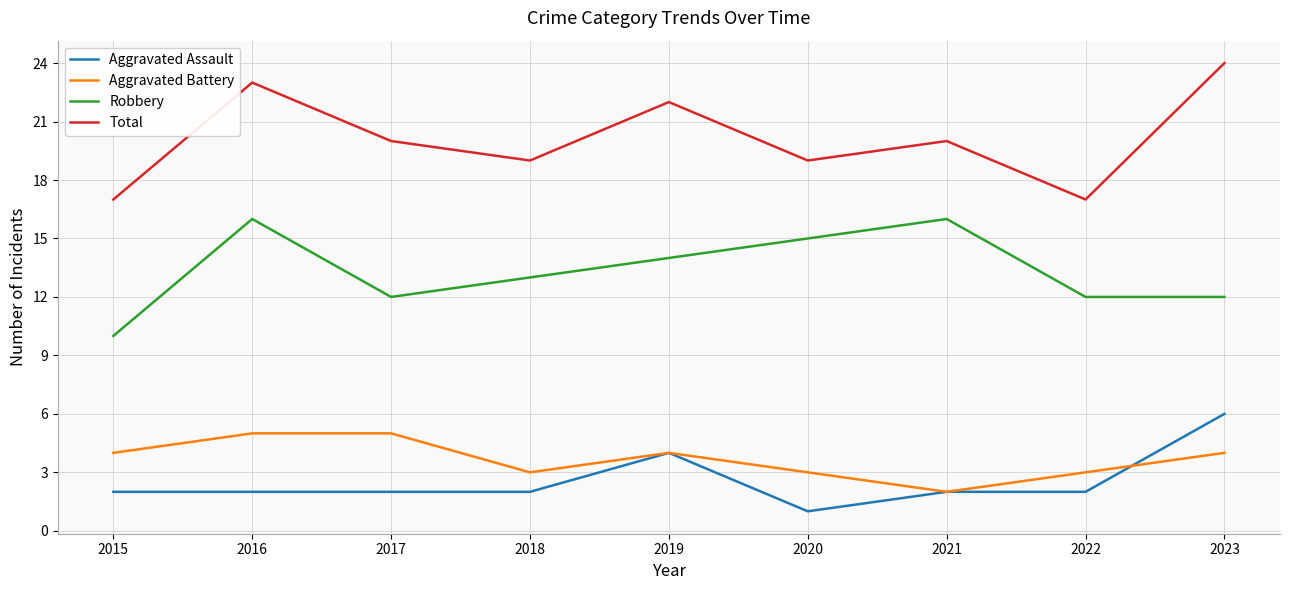

How many Robbery values are between 12 and 15?

6